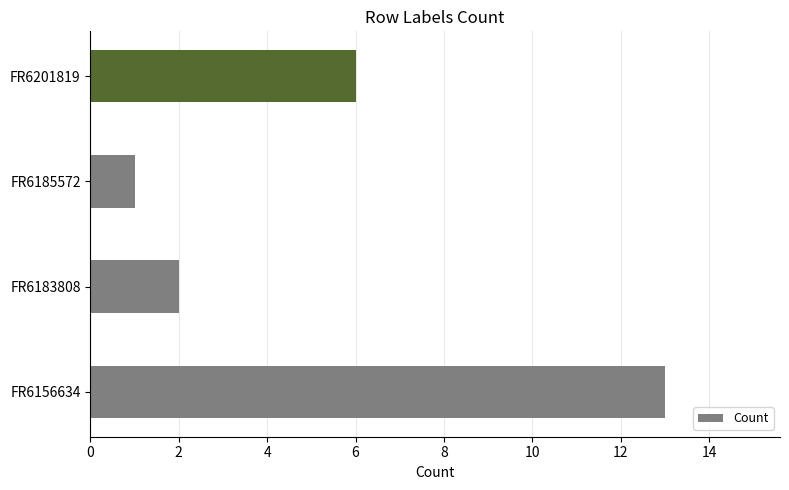

What is the greatest value displayed?

13